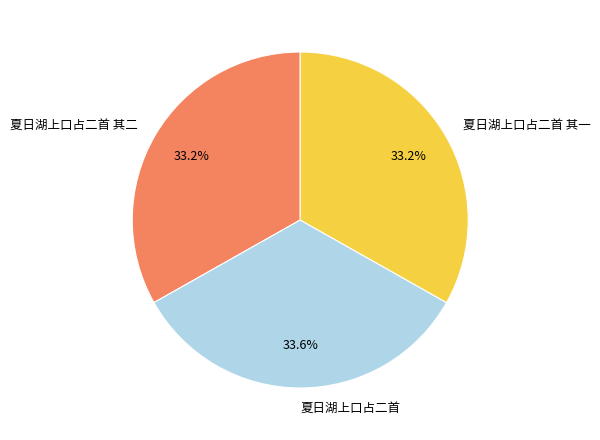

What percentage is NOT represented by 夏日湖上口占二首?

66.4%